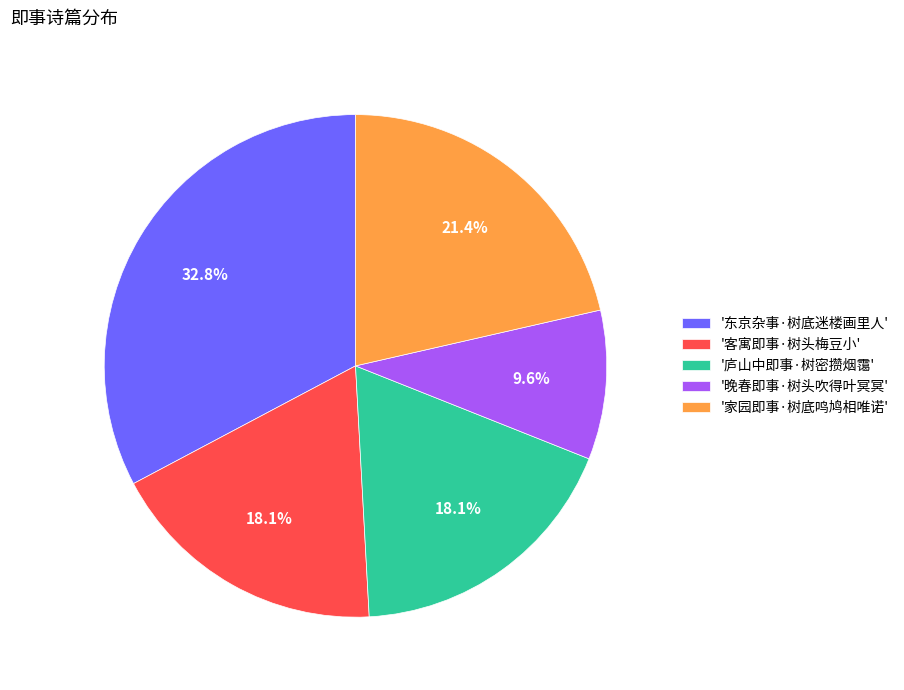

Does '晚春即事·树头吹得叶冥冥' represent more than half of the total?

No